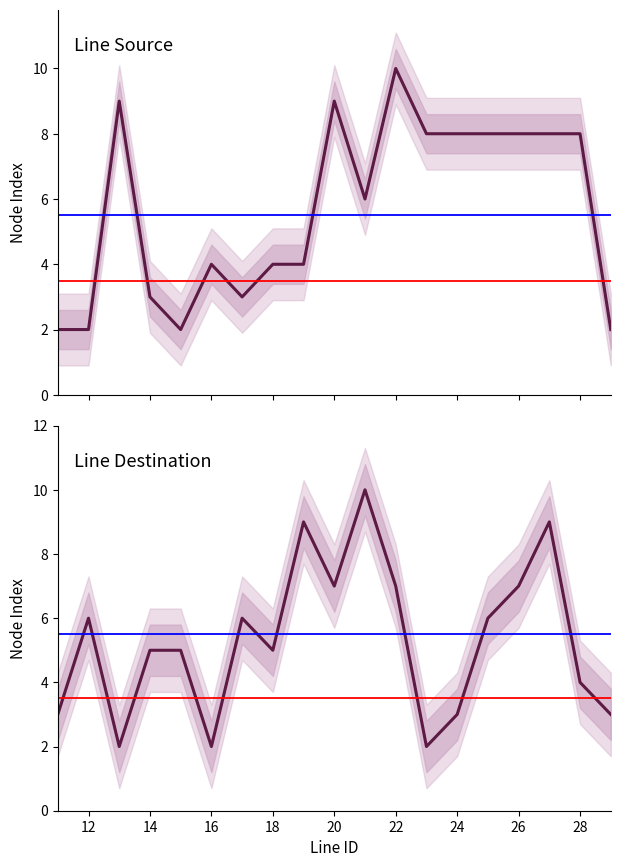

Rank the series by their maximum value, from lowest to highest.

Line Source, Line Destination